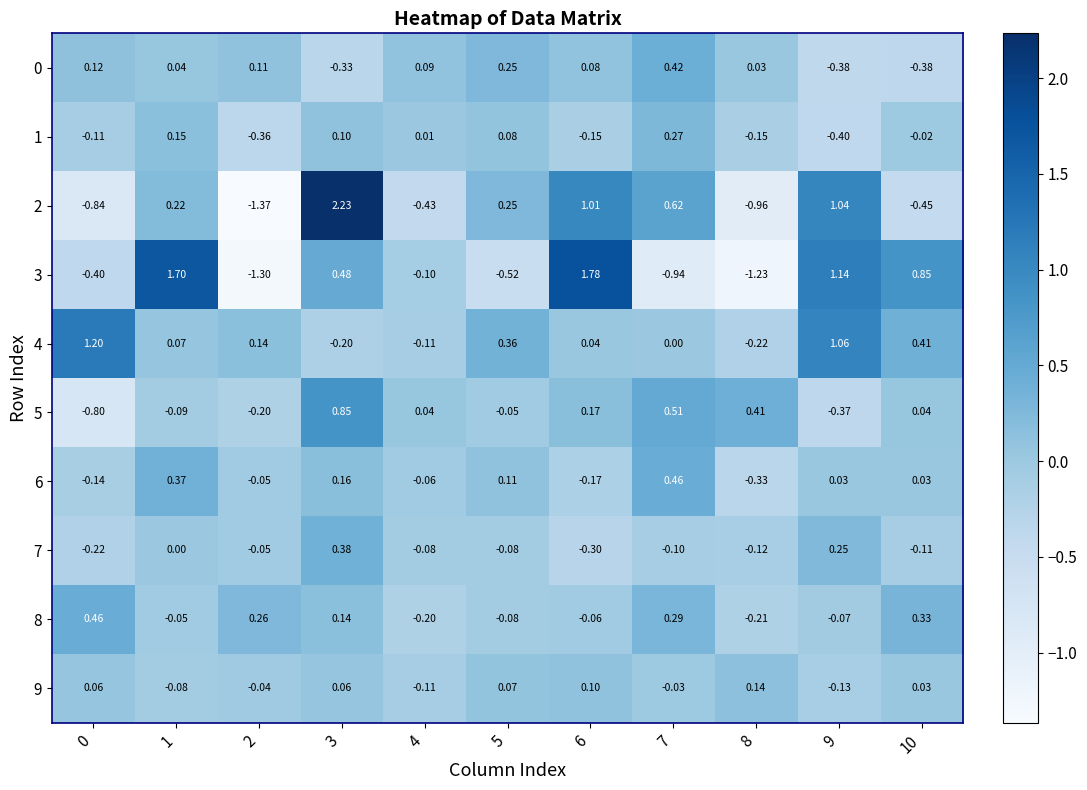

Is the value of 7 at 4 greater than the value of 6 at 5?

No